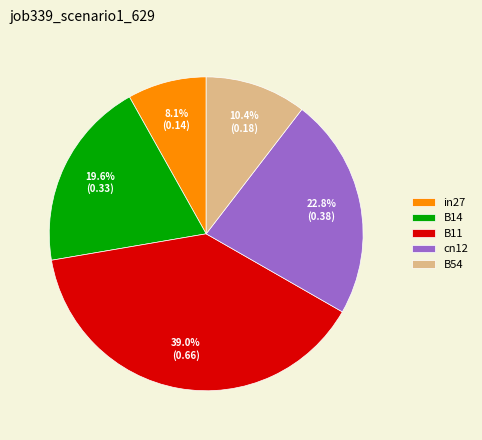

The in27 slice represents 8% of the pie. True or false?

True